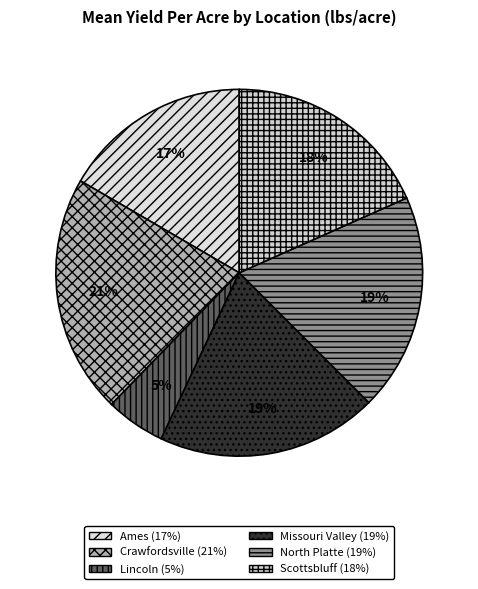

To the nearest percent, what portion does Crawfordsville represent?

21%